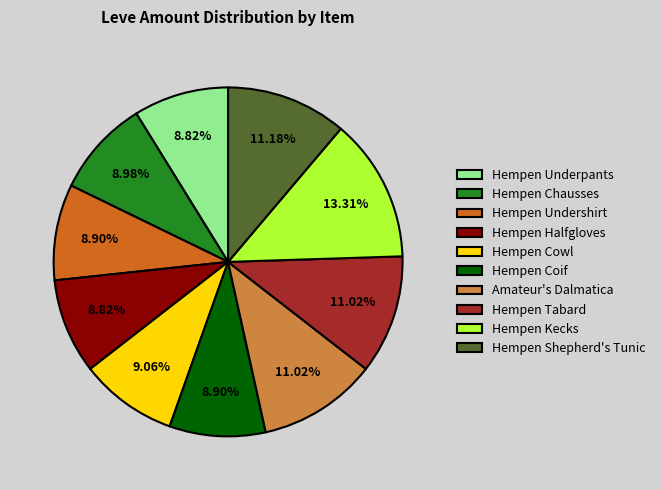

Which category has the biggest portion of the pie?

Hempen Kecks